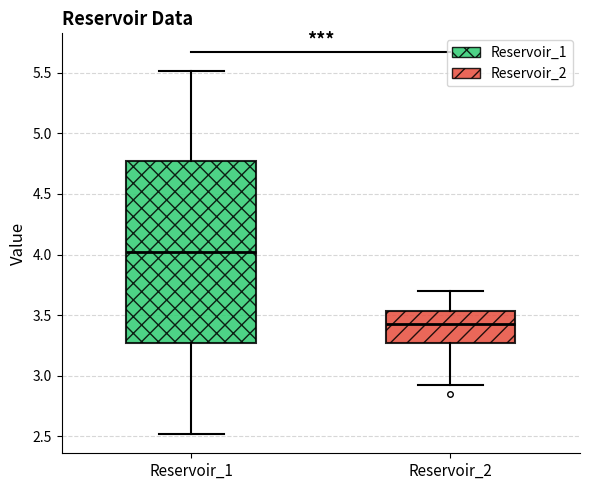

Reading left to right, read every box against the y-axis: the position of its median line, the range the box covers, and the ends of its whiskers. The values are not printed on the chart, so give them approximately, as read against the axis.

Reservoir_1: median 4.00, box 3.25 to 4.75, whiskers 2.50 to 5.50
Reservoir_2: median 3.40, box 3.25 to 3.55, whiskers 2.90 to 3.70